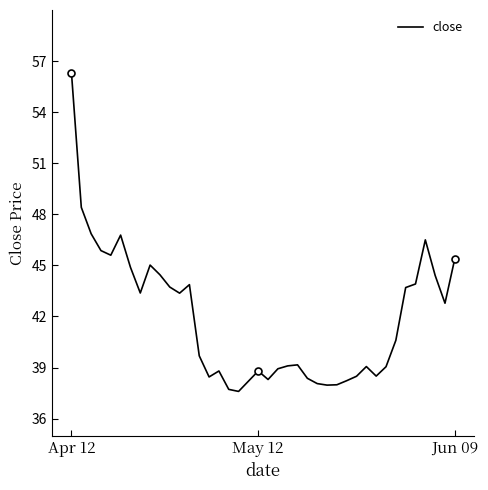

The value at 36 is 46.5. True or false?

True